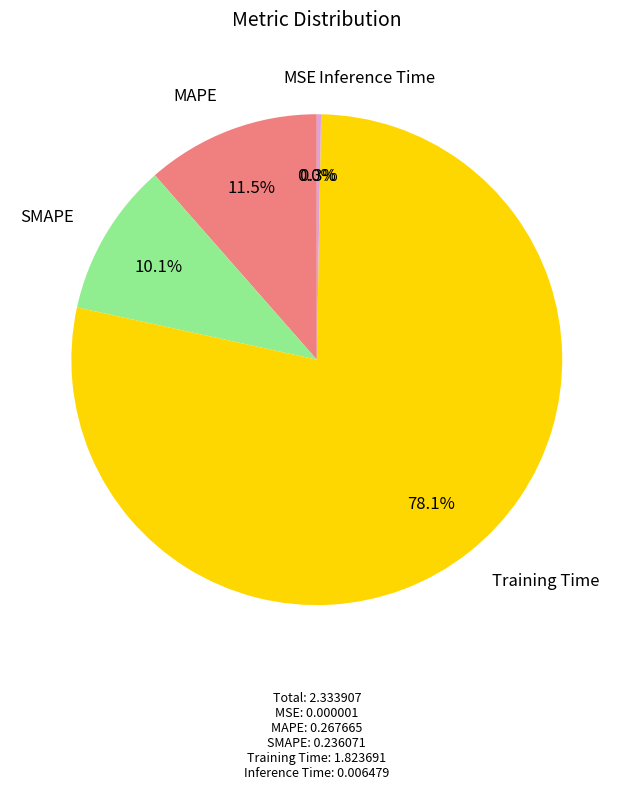

What is the largest slice in the pie chart?

Training Time